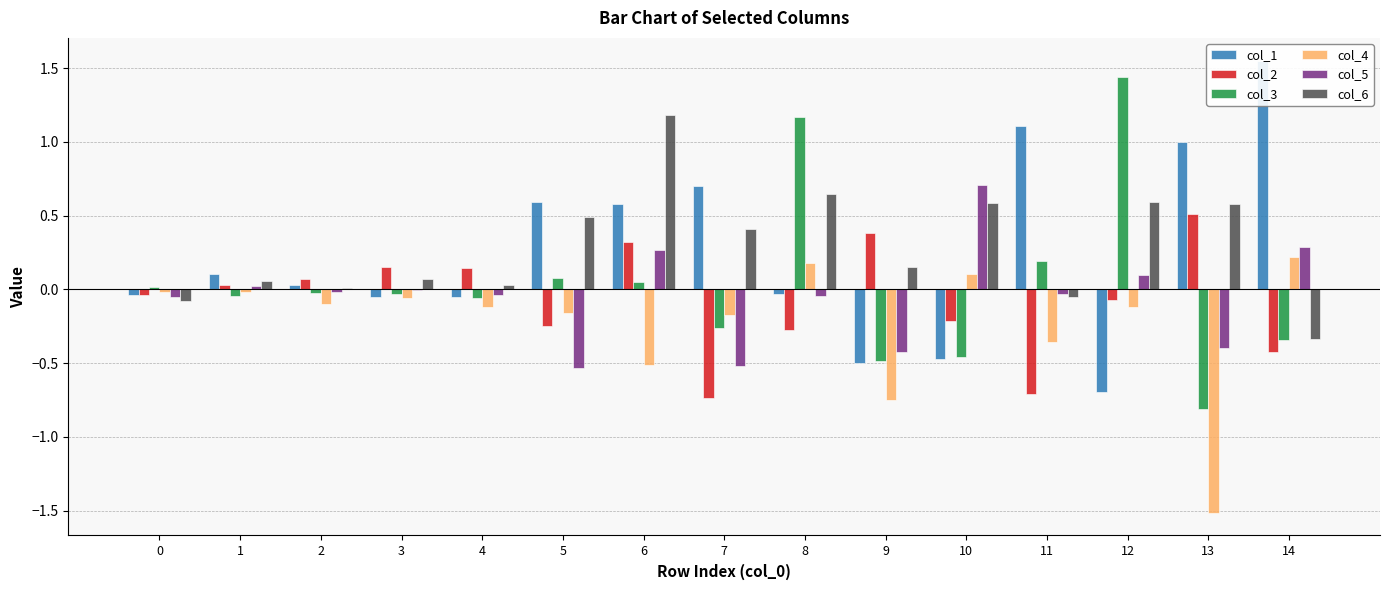

Is it true that col_4 equals -0.3 at 5?

False